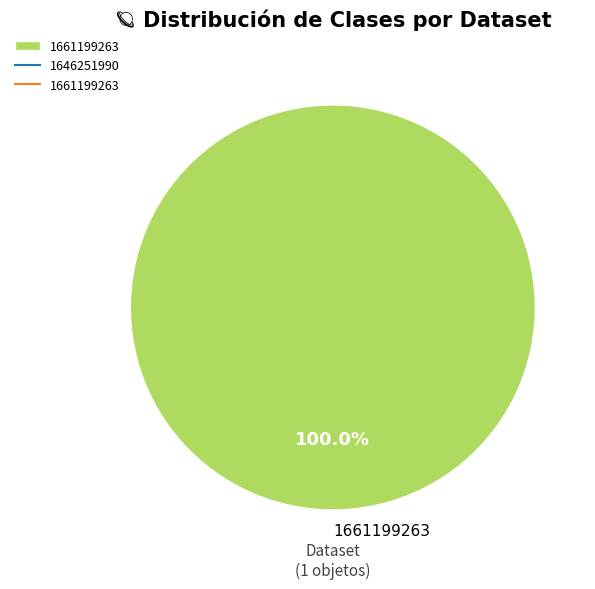

Which category accounts for the majority?

1661199263